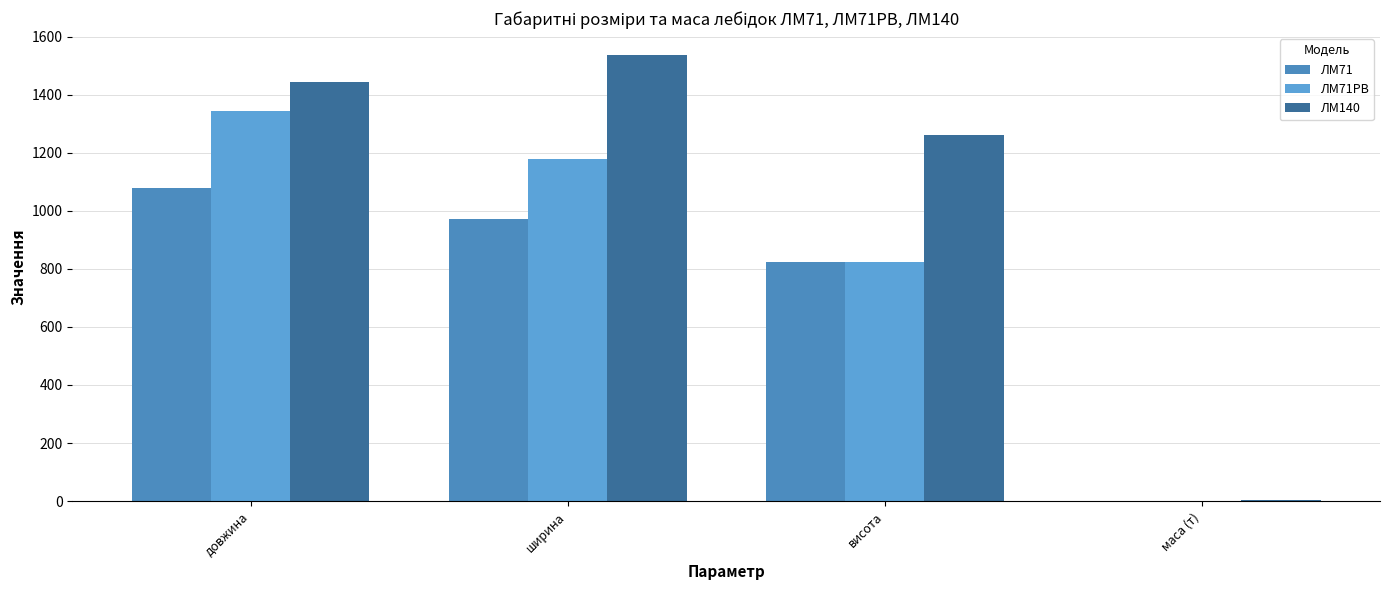

What is the difference between the second highest and minimum values in the ЛМ71РВ series?

1179.0